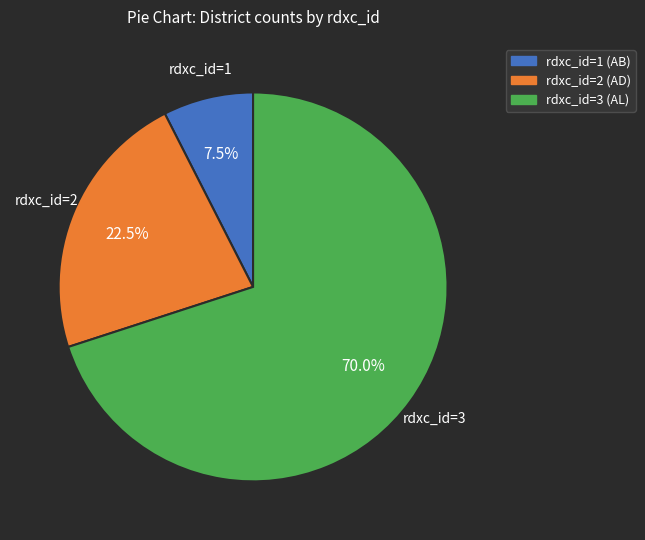

How many slices are in this pie chart?

3